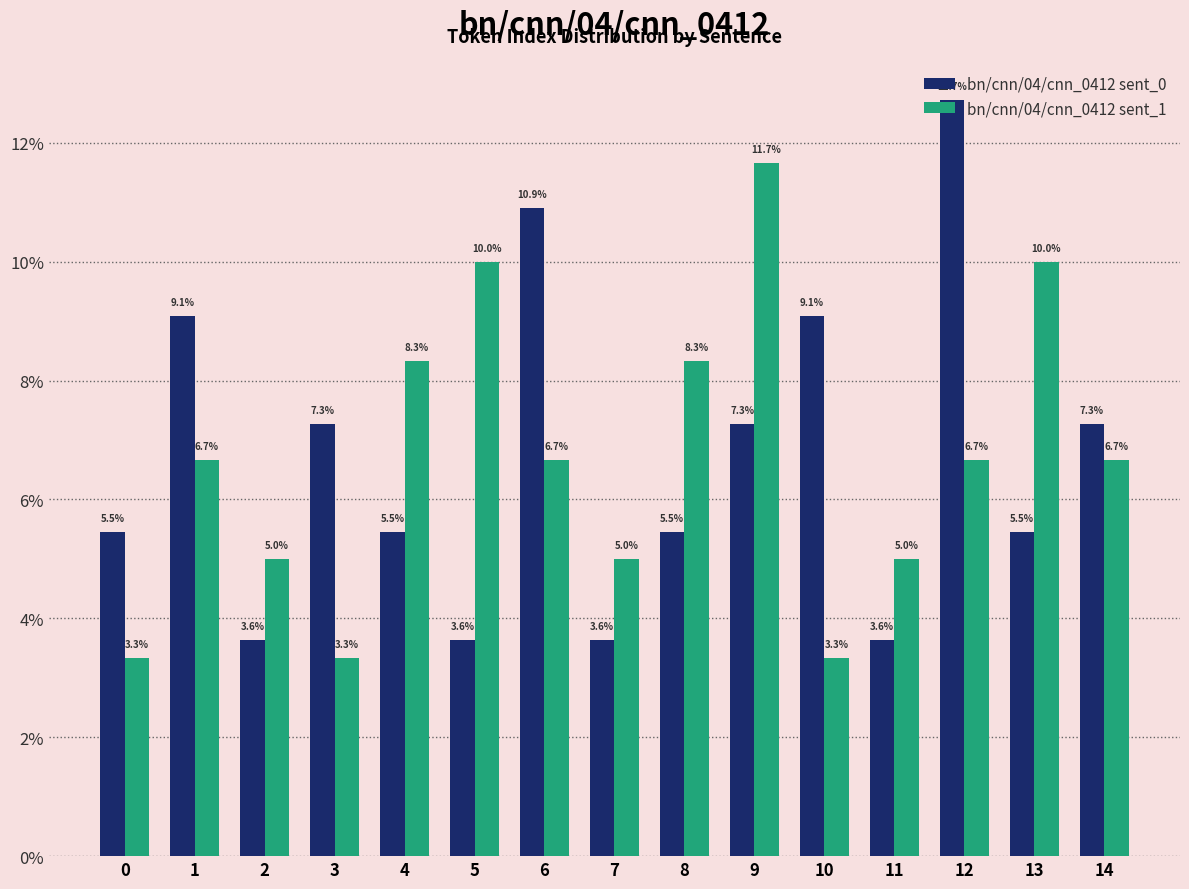

The bn/cnn/04/cnn_0412 sent_0 series shows 7.3 at 3. True or false?

True